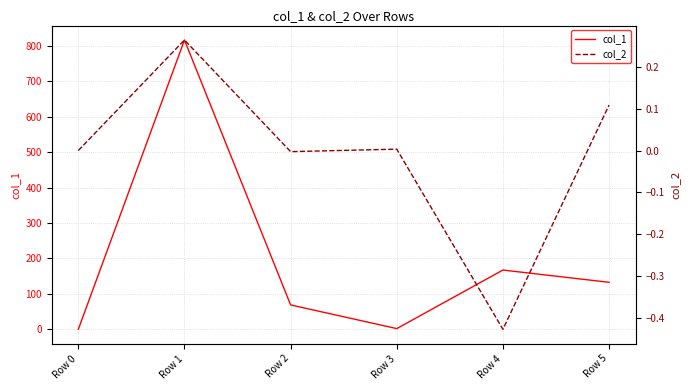

The value of col_1 at Row 1 is 1296.4. True or false?

False